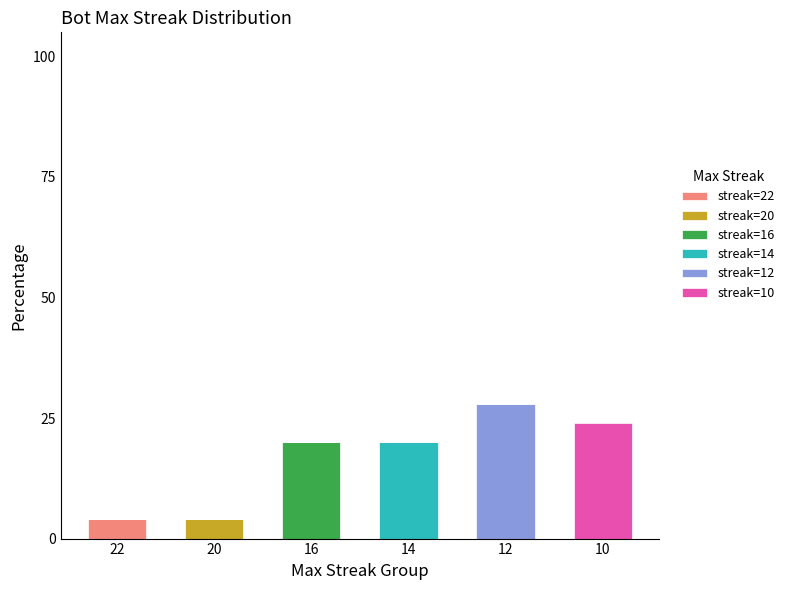

What is the total value across all series at 22?

4